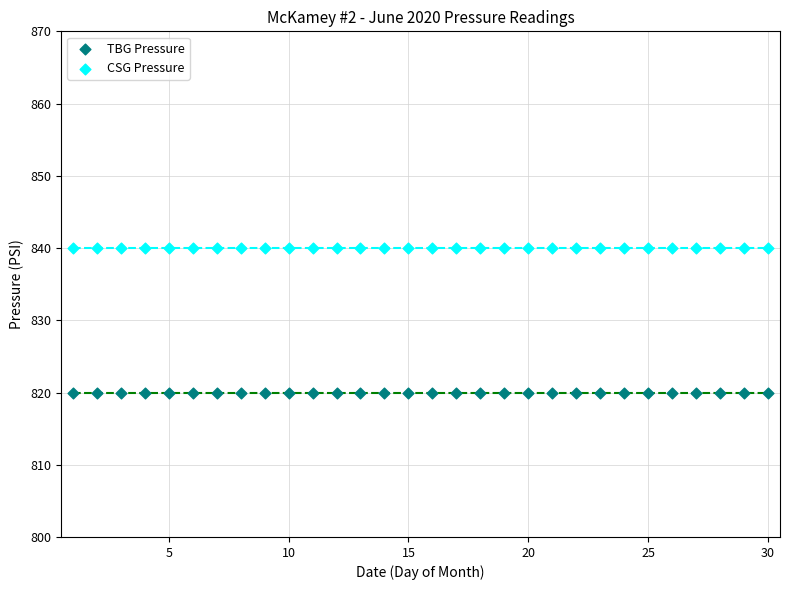

Which series contains the highest Y value?

CSG Pressure